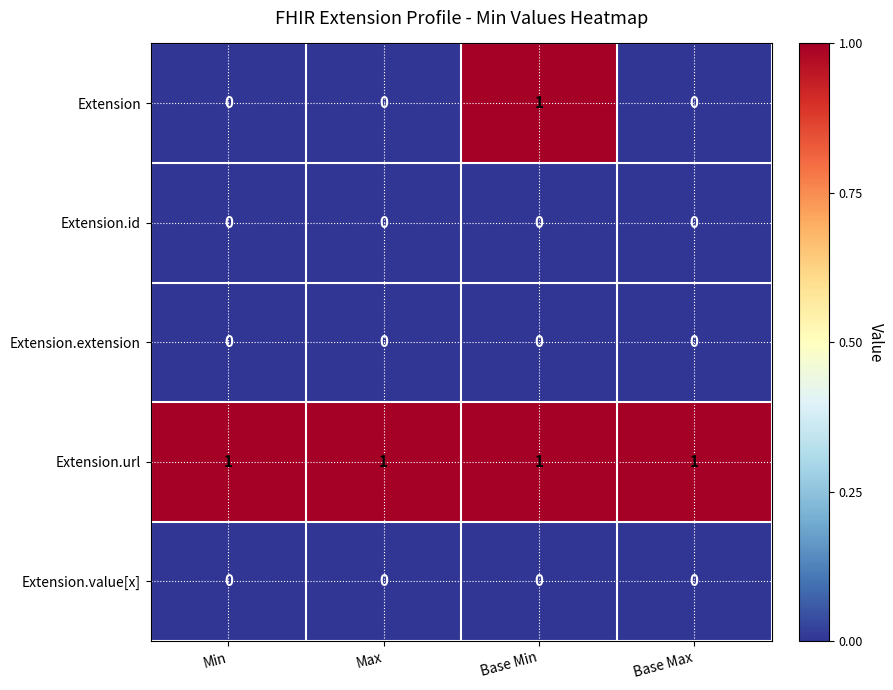

What is the total value across all series at Base Min?

2